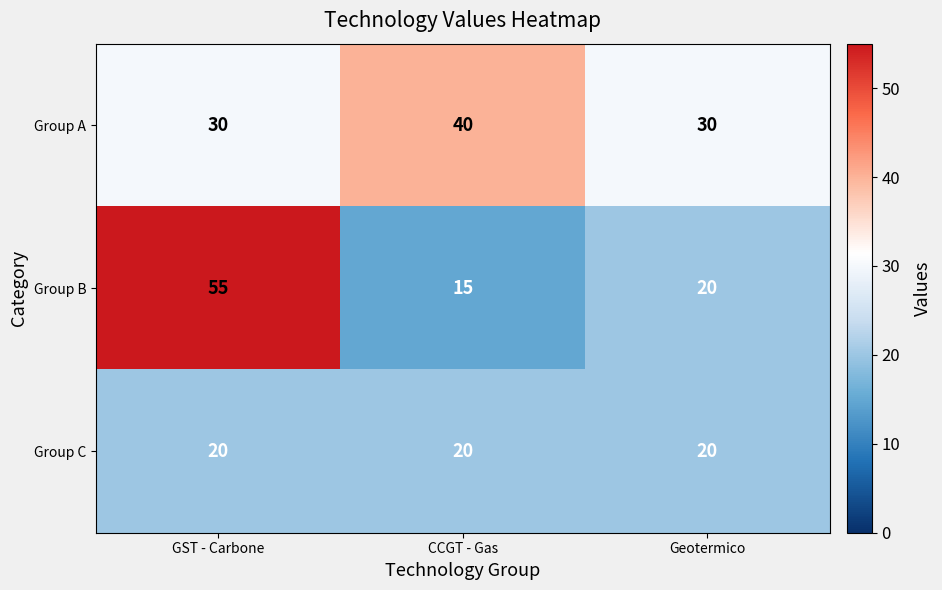

What is the spread (max minus min) of values at Geotermico?

10